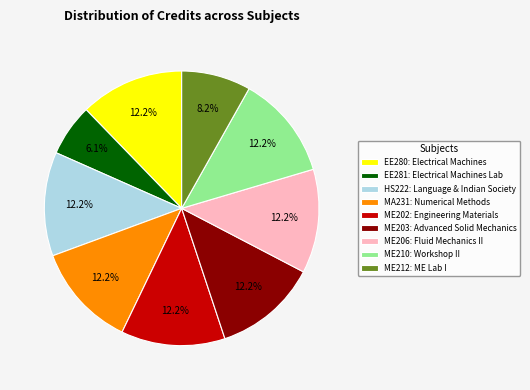

How many segments does this pie chart have?

9